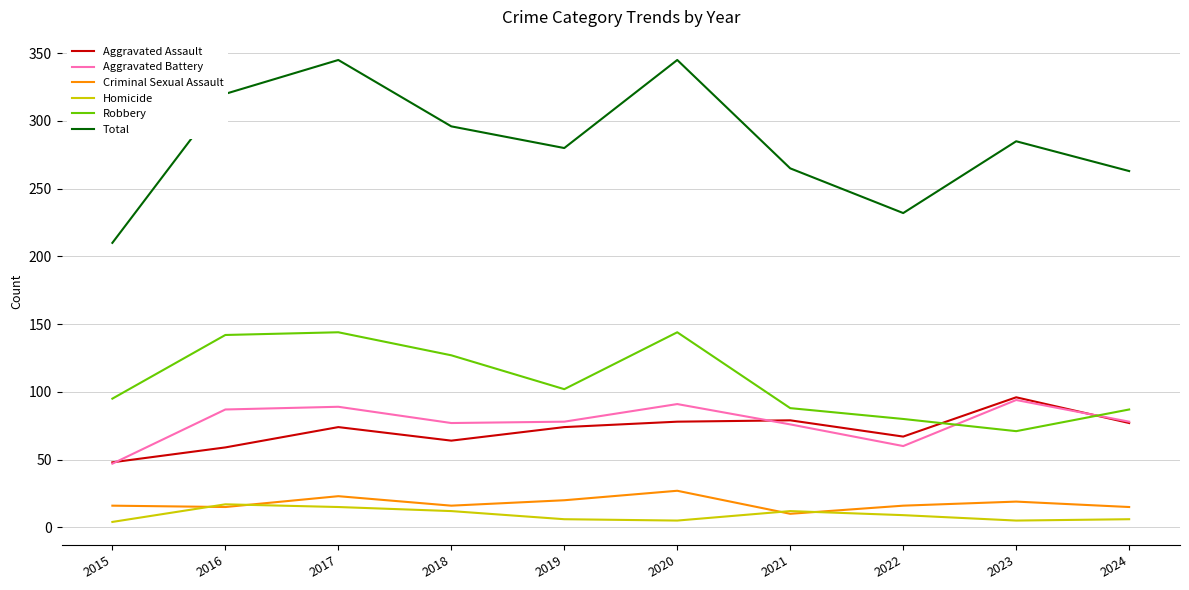

What is the difference between the maximum and minimum values in the Total series?

135